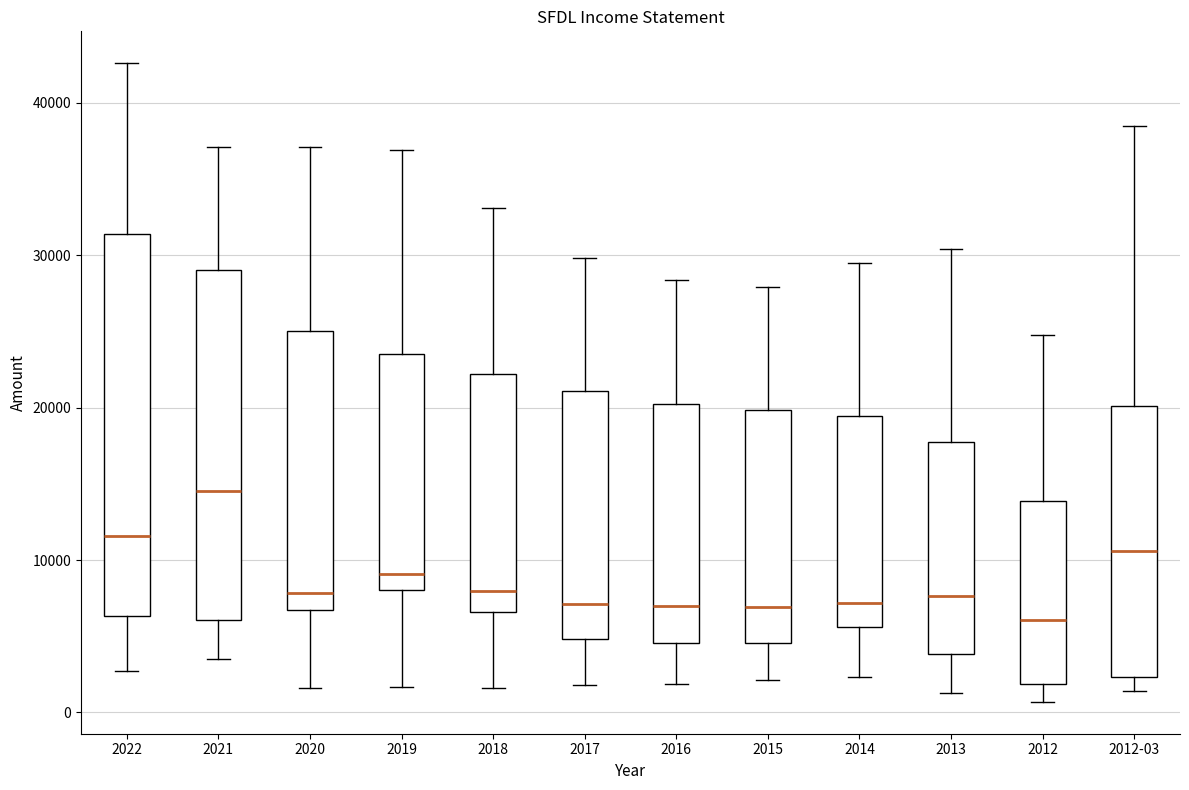

Which box's median line is the highest?

2021